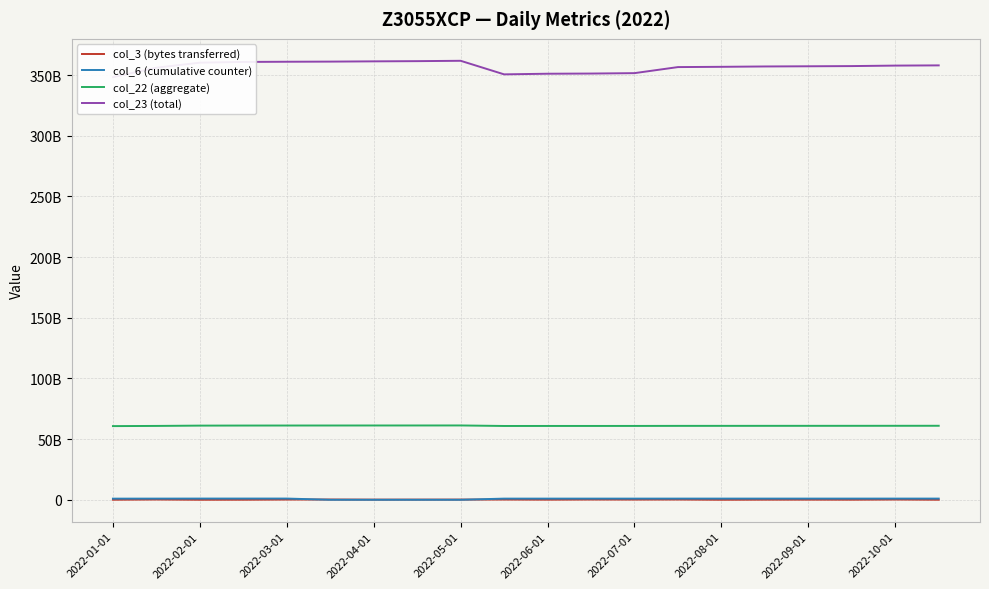

Is the value of col_23 (total) at 2022-03-01 greater than the value of col_3 (bytes transferred) at 2022-10-01?

Yes